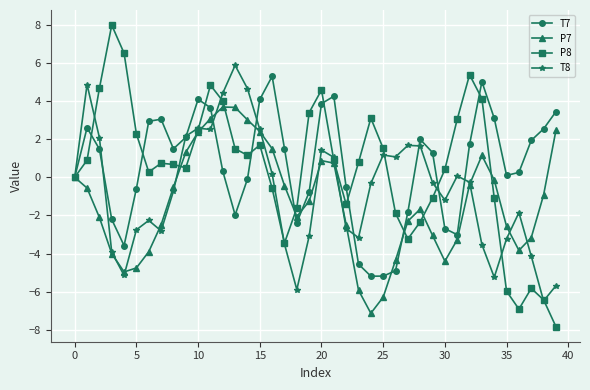

Which series has the widest spread of values?

P8